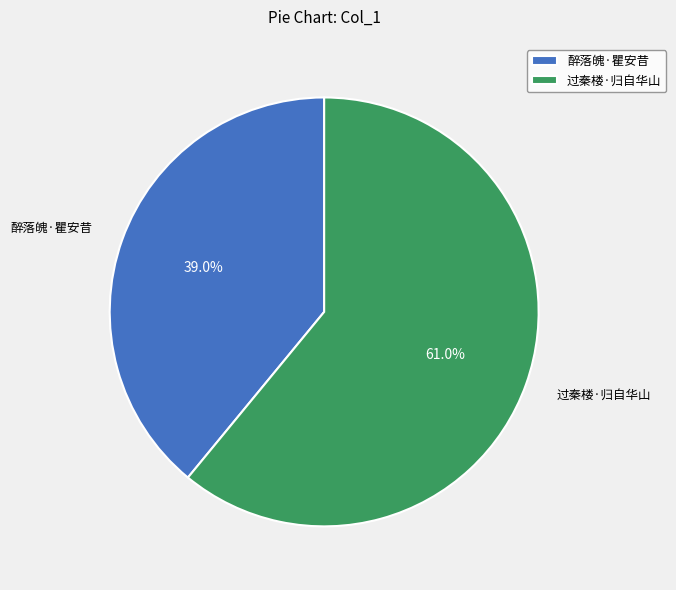

What percentage is NOT represented by 过秦楼·归自华山?

39.0%